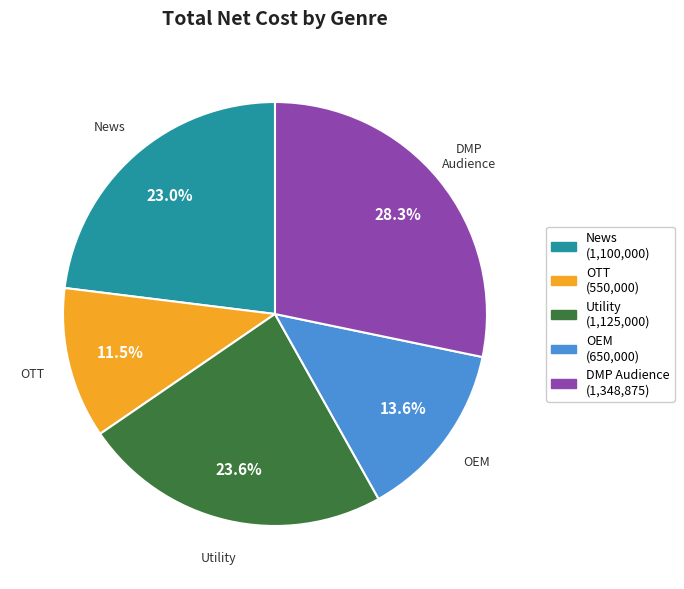

Is there a majority slice in this chart?

No